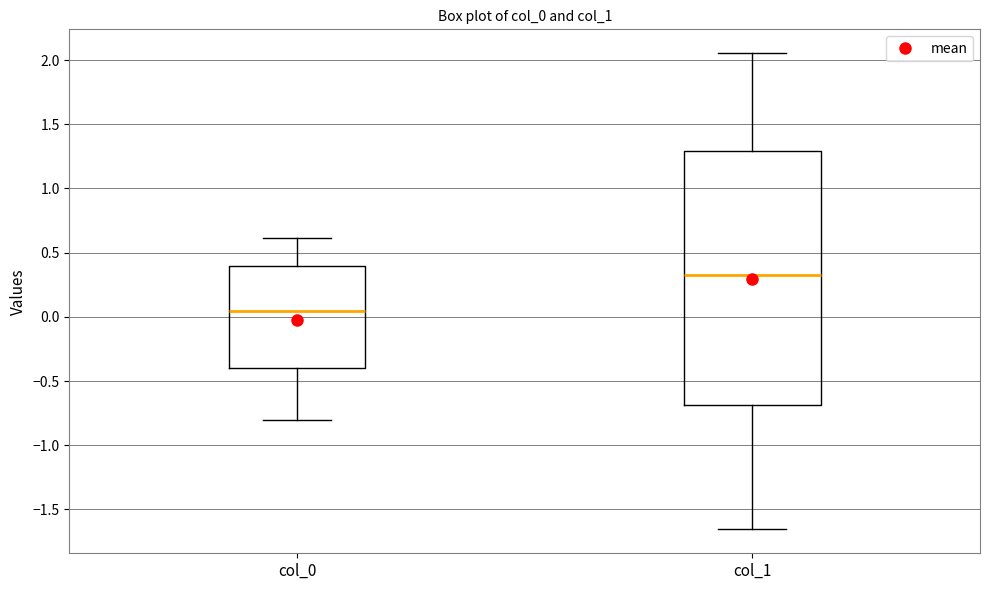

Which box is the tallest, from its lower edge to its upper edge?

col_1